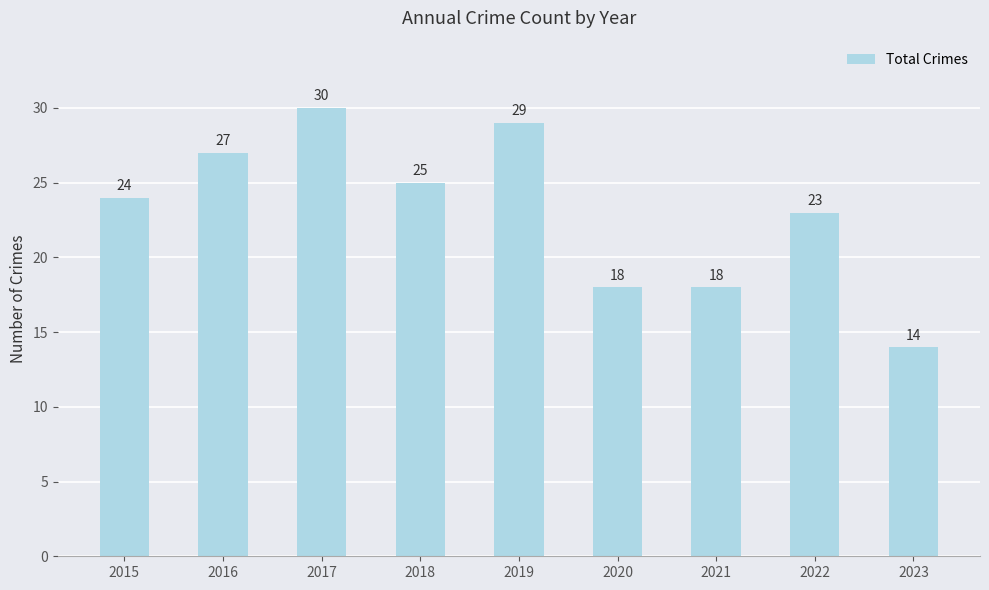

Which label corresponds to the smallest value in the chart?

2023